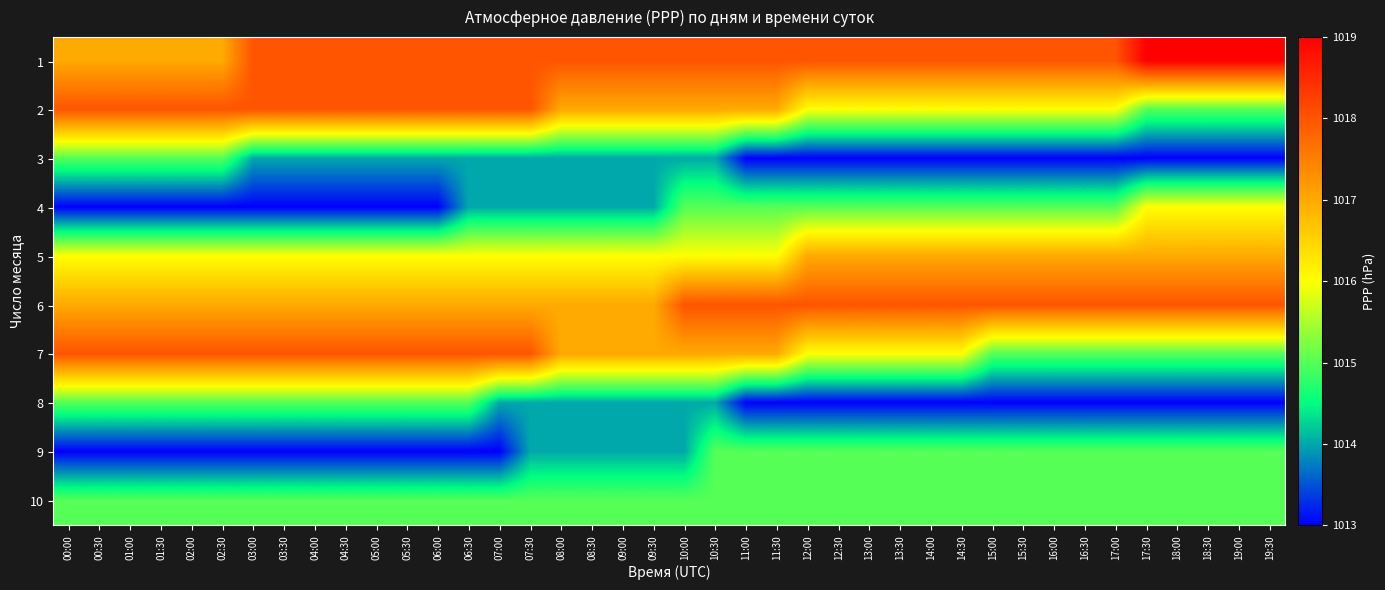

At which category is the sum across all series the highest?

10:30